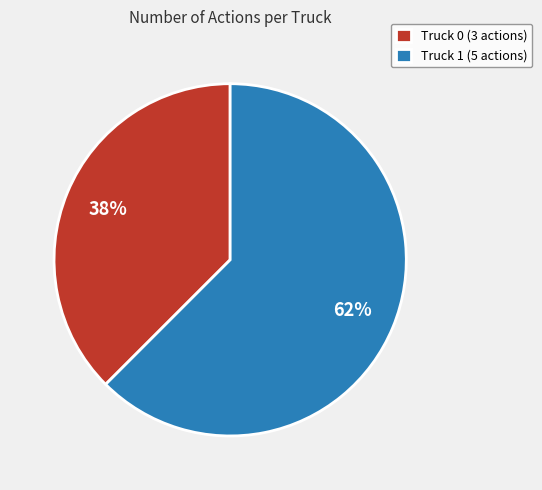

Do Truck 1 (5 actions) and Truck 0 (3 actions) together represent more than half of the pie?

Yes